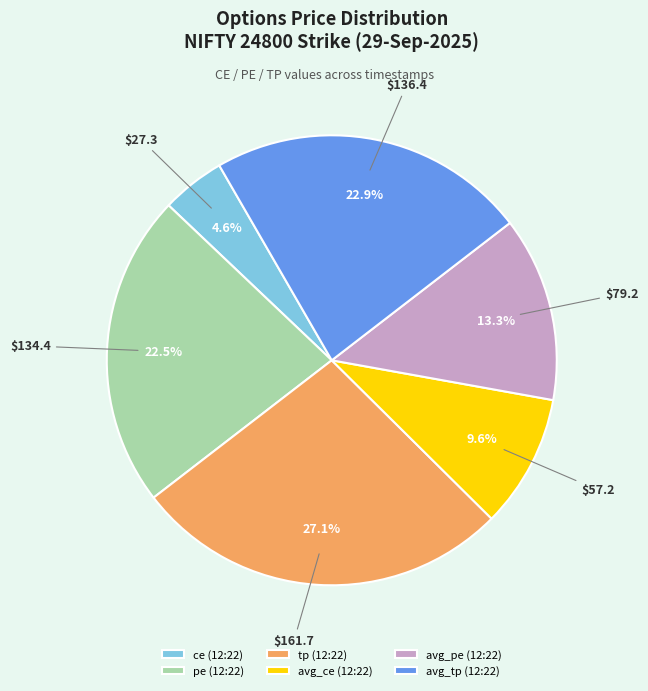

To the nearest percent, what portion does avg_pe (12:22) represent?

13%